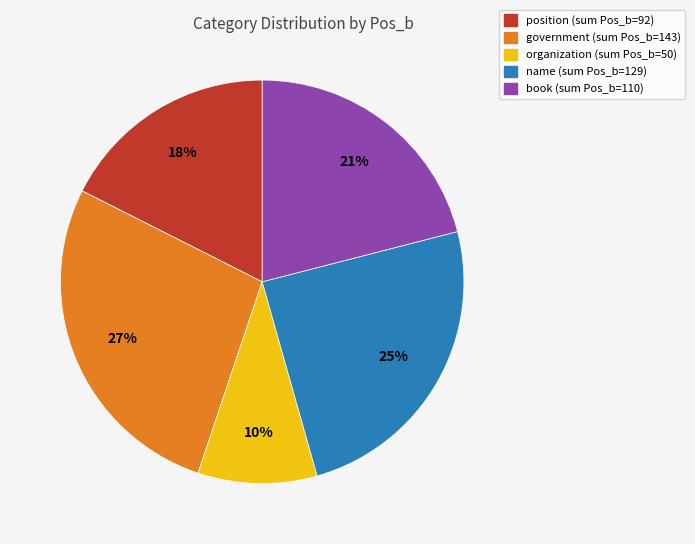

Which has a higher value, organization (sum Pos_b=50) or position (sum Pos_b=92)?

position (sum Pos_b=92)